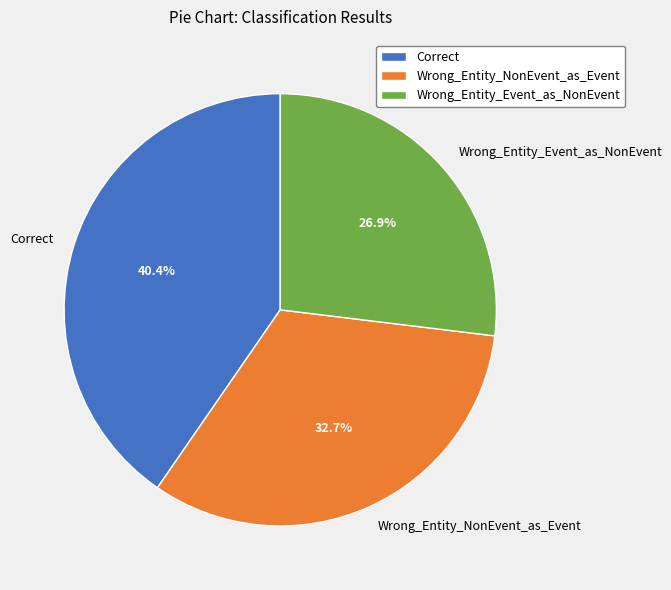

To the nearest percent, what is the combined percentage of Wrong_Entity_Event_as_NonEvent and Wrong_Entity_NonEvent_as_Event?

60%